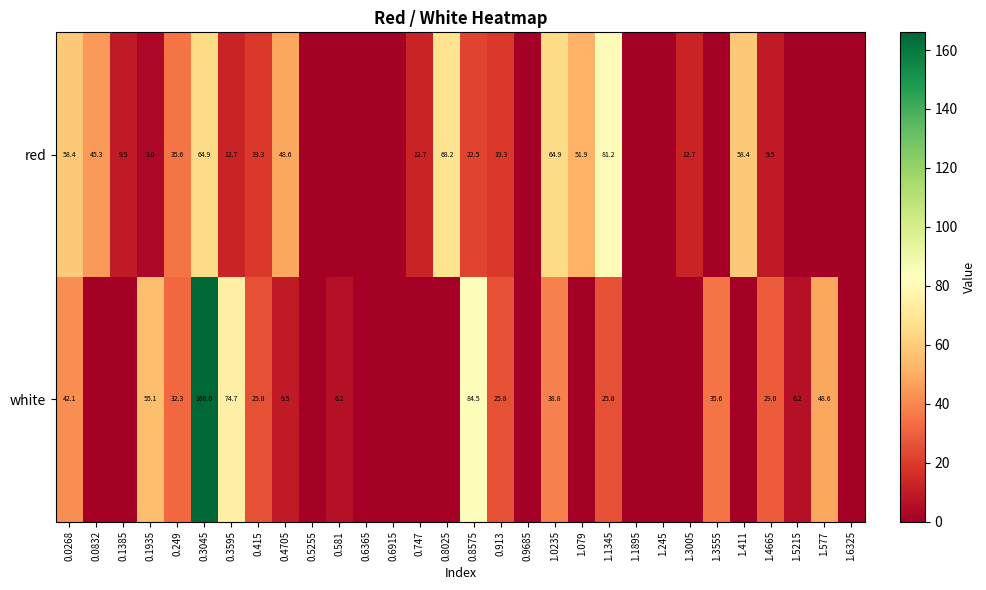

What is the difference between the red values at 0.3595 and 0.1385?

3.2